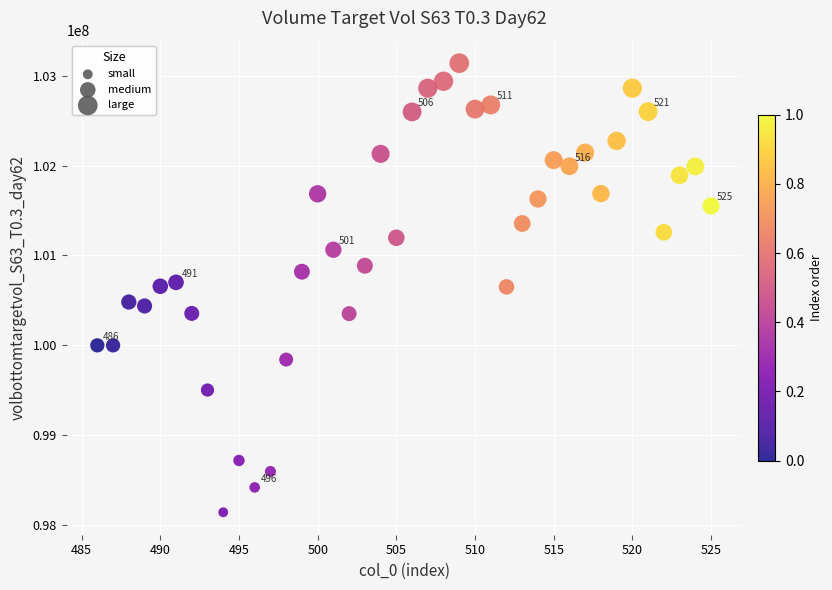

What is the range of X values (max minus min)?

39.0